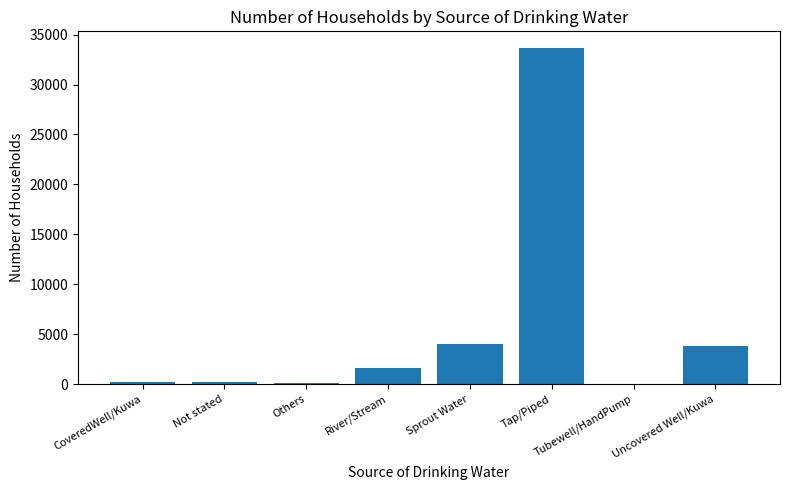

Which category has the highest value across all series?

Tap/Piped